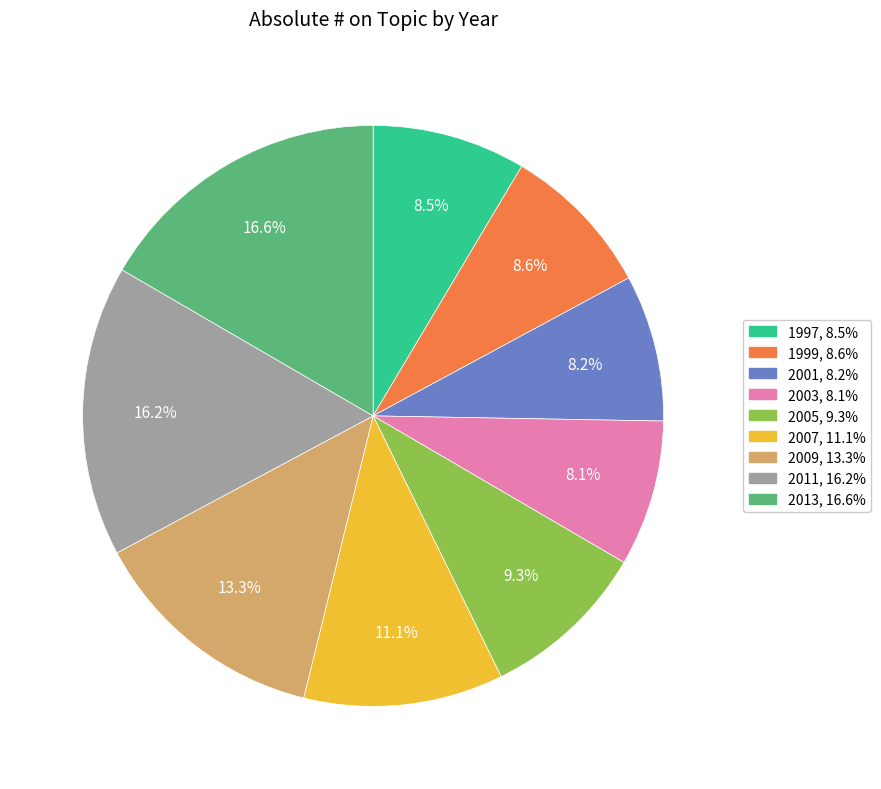

Which has a higher value, 2005 or 2007?

2007